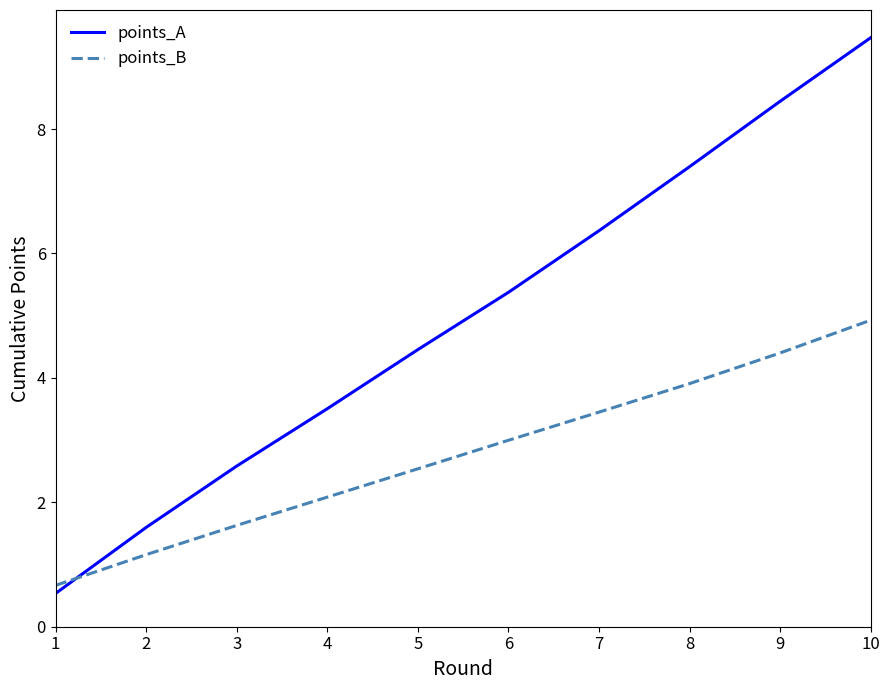

What is the average value of the points_A series?

5.0